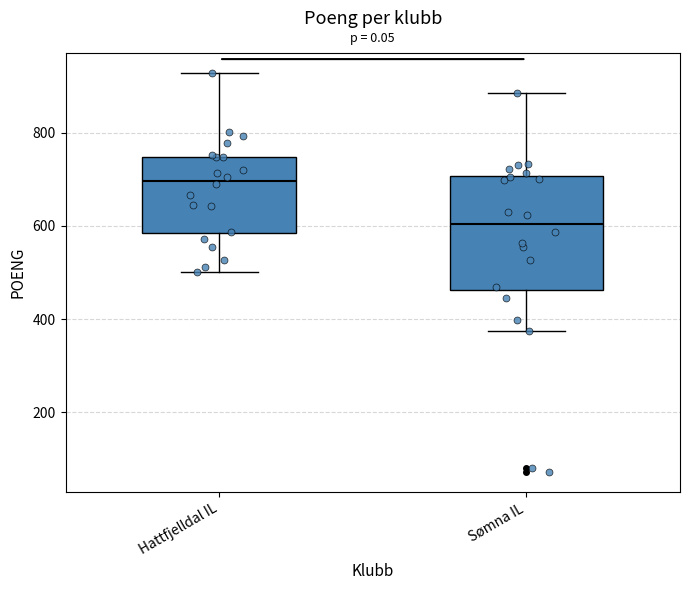

Which box's median line is the lowest?

Sømna IL